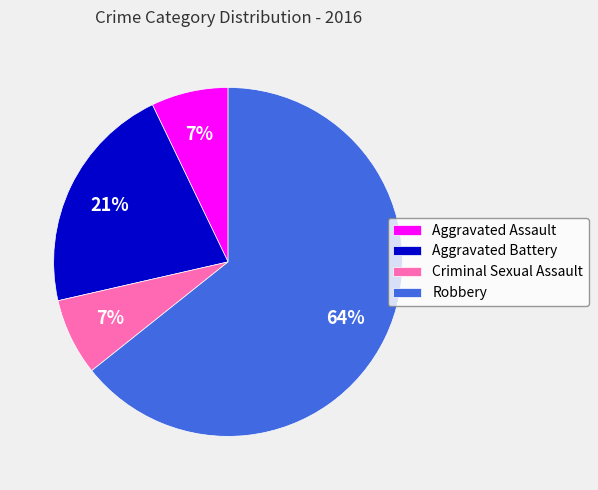

Which category accounts for the majority?

Robbery